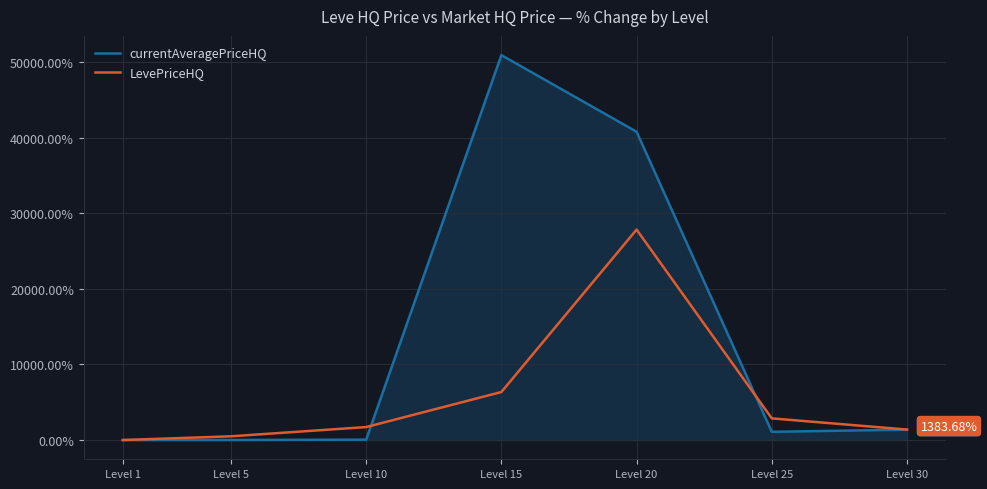

What is the sum of the currentAveragePriceHQ values at Level 15 and Level 1?

50938.4